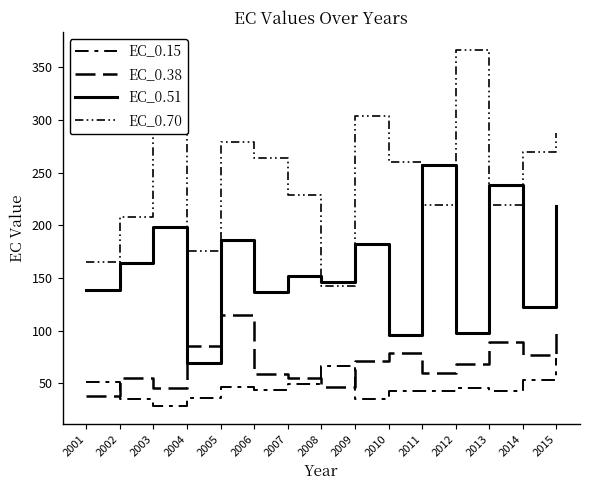

What is the total value across all series at 2003?

600.2